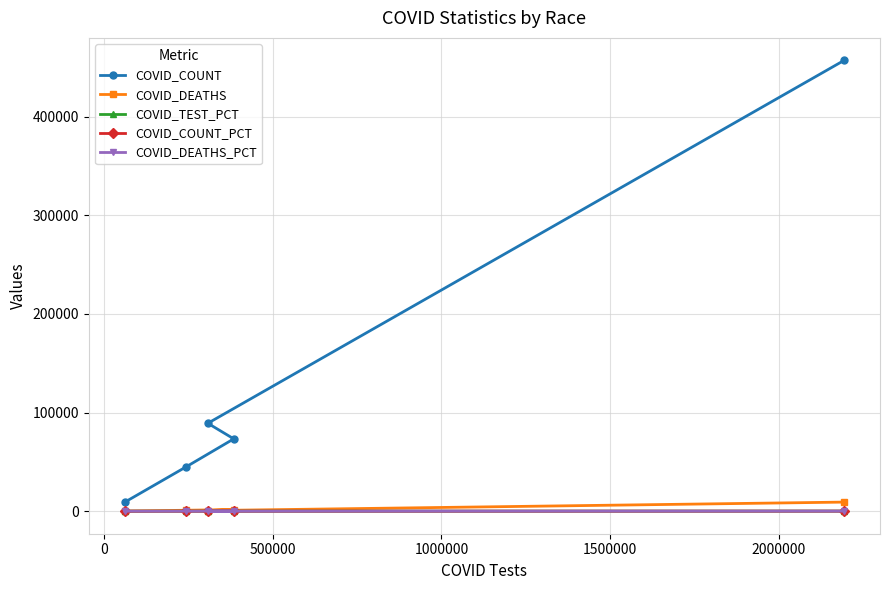

Which series has the widest spread of values?

COVID_COUNT